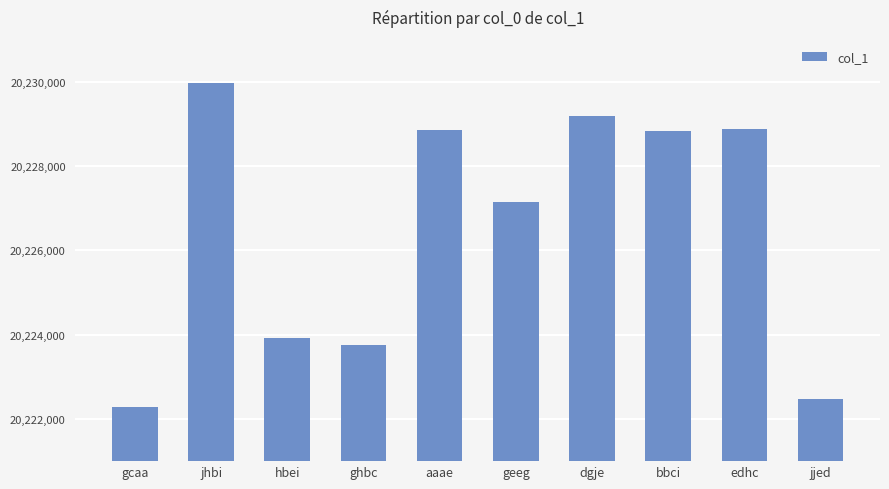

What is the sum of all values?

202265309